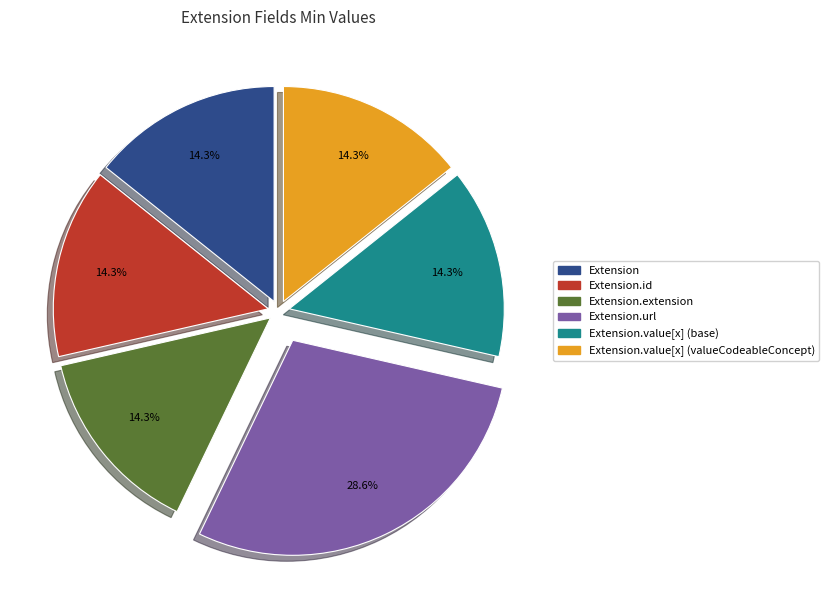

Is there any slice that represents more than half of the pie?

No